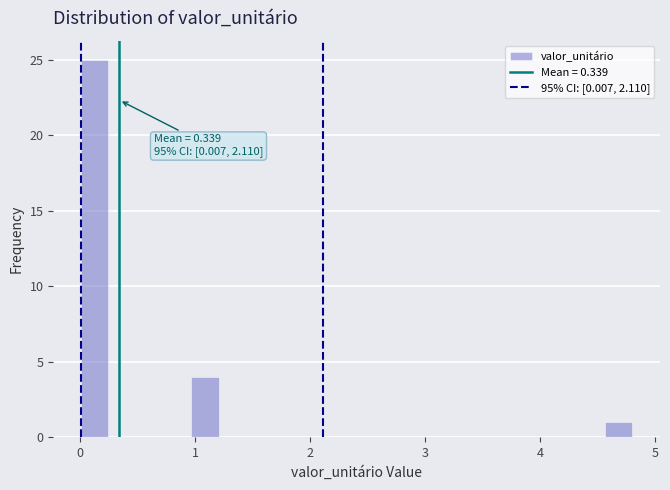

Around what value on the x-axis is the tallest bar? Give the approximate position of its centre, as read against the axis.

0.1